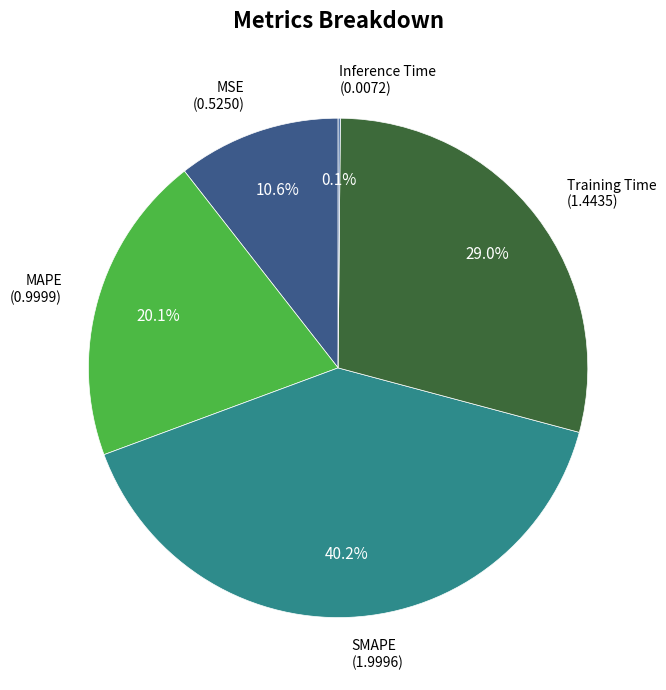

Is there a majority slice in this chart?

No